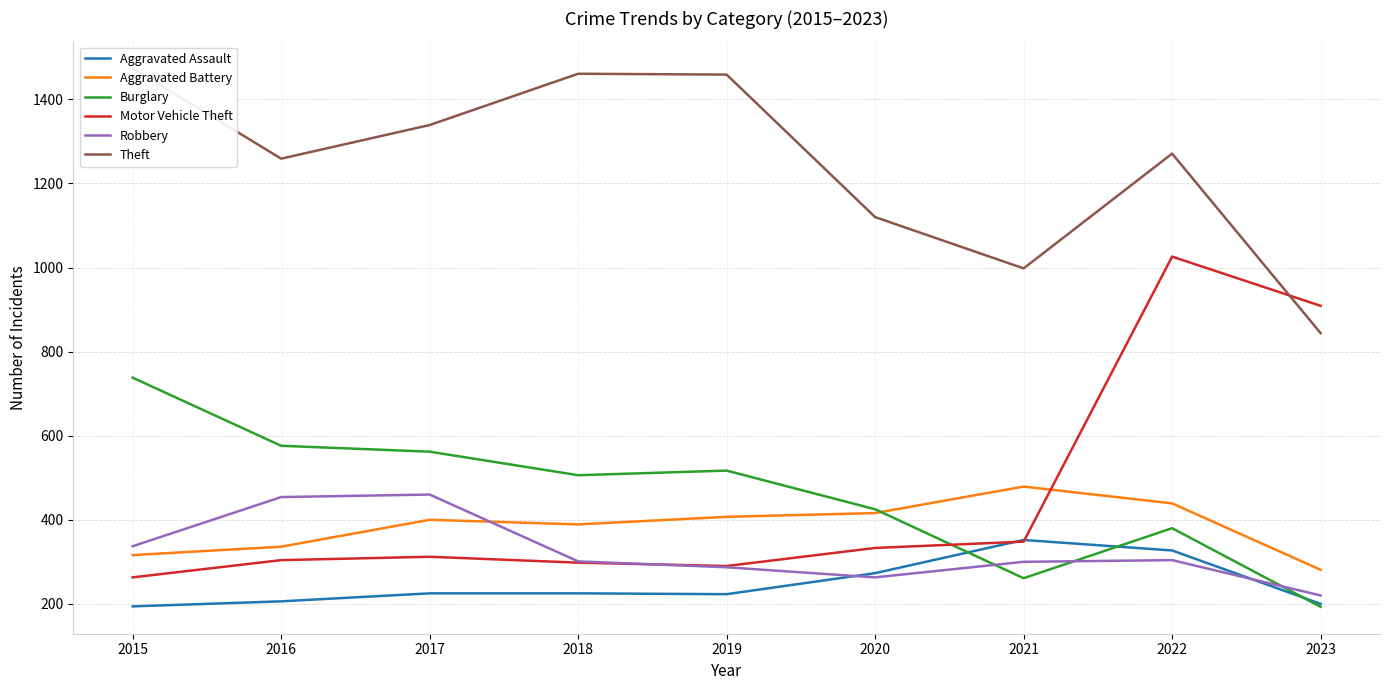

What is the greatest value displayed?

1474